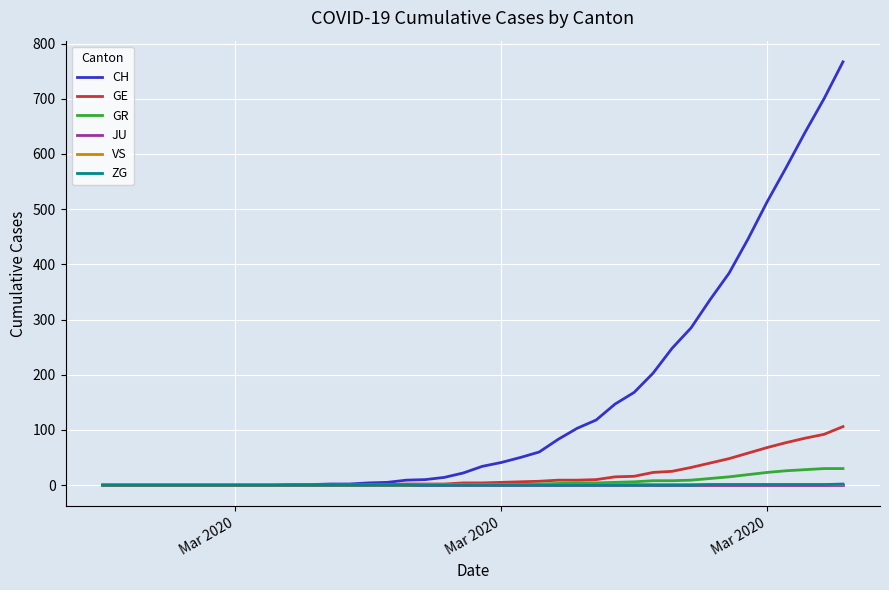

Which series has the widest spread of values?

CH